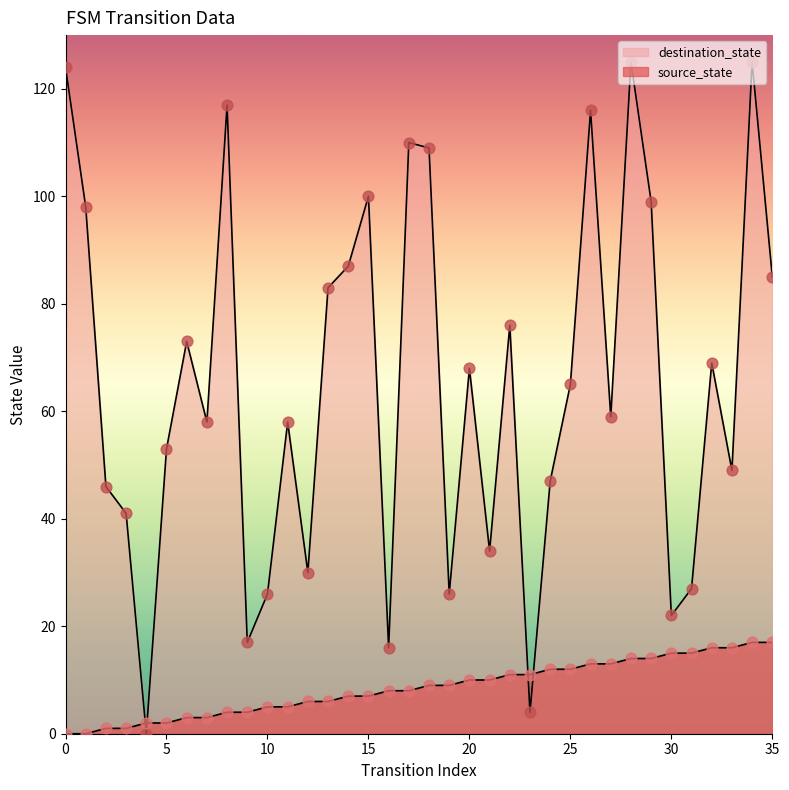

What is the total value across all series at 0?

124